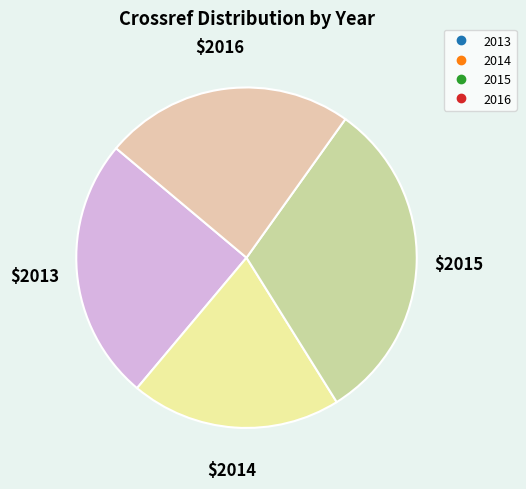

Count the number of slices in the pie.

4